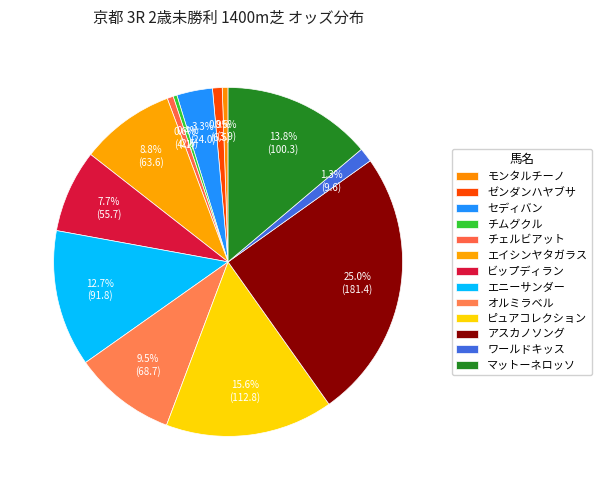

Count the number of slices in the pie.

13